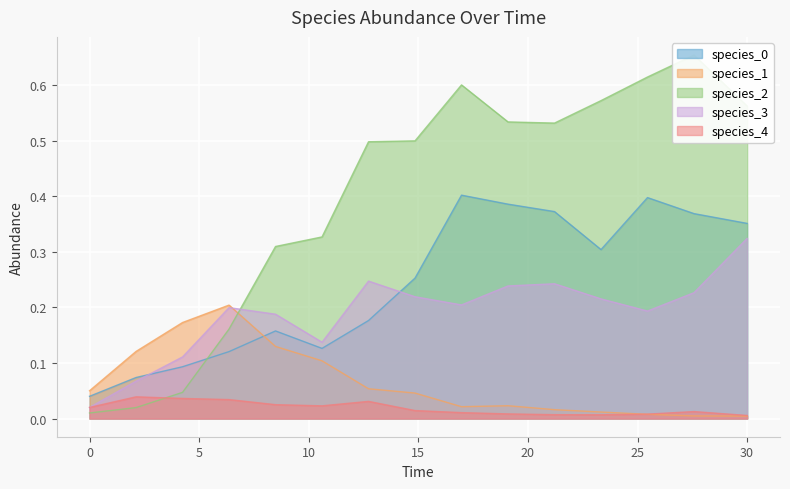

Reading right to left, what are all the values shown in this chart?

species_0: 0.4	0.4	0.4	0.3	0.4	0.4	0.4	0.3	0.2	0.1	0.2	0.1	0.1	0.1	0.0
species_1: 0.0	0.0	0.0	0.0	0.0	0.0	0.0	0.0	0.1	0.1	0.1	0.2	0.2	0.1	0.1
species_2: 0.6	0.7	0.6	0.6	0.5	0.5	0.6	0.5	0.5	0.3	0.3	0.2	0.0	0.0	0.0
species_3: 0.3	0.2	0.2	0.2	0.2	0.2	0.2	0.2	0.2	0.1	0.2	0.2	0.1	0.1	0.0
species_4: 0.0	0.0	0.0	0.0	0.0	0.0	0.0	0.0	0.0	0.0	0.0	0.0	0.0	0.0	0.0